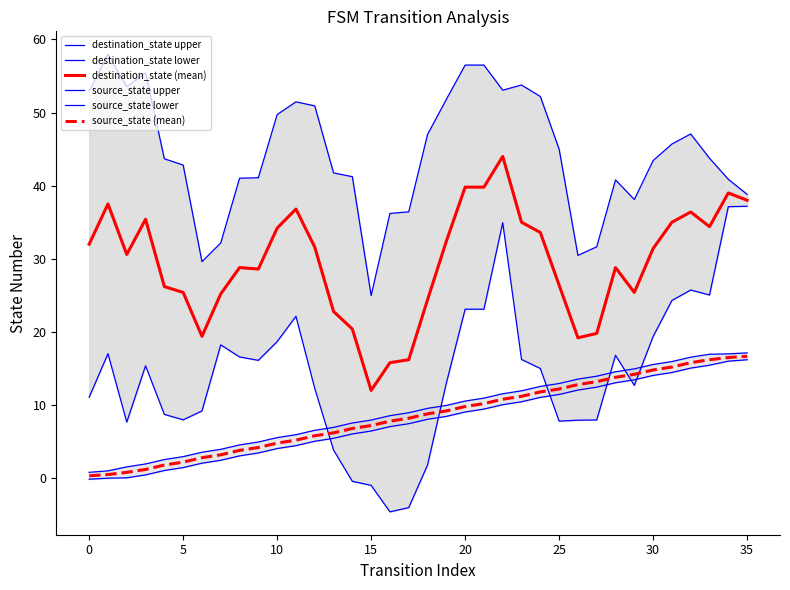

What is the highest value of the source_state (mean) series?

16.7